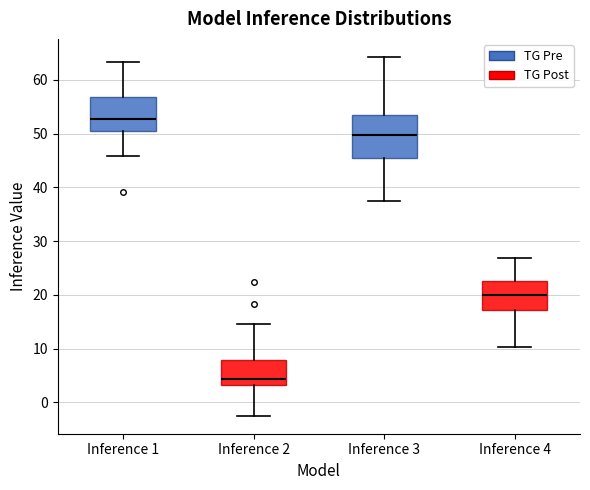

Which box has the lowest median line?

Inference 2